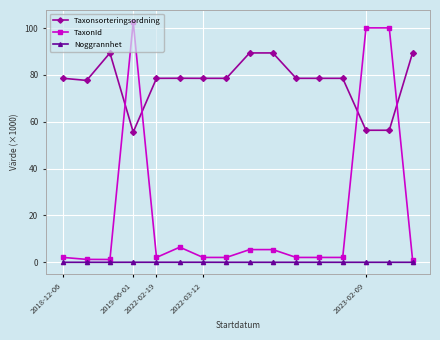

True or false: Noggrannhet and Taxonsorteringsordning intersect in this chart.

False